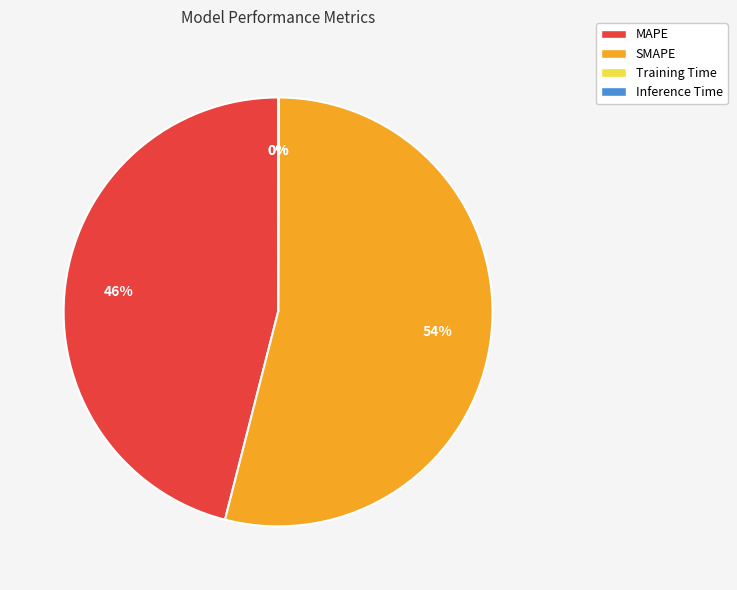

Which category has the biggest portion of the pie?

SMAPE